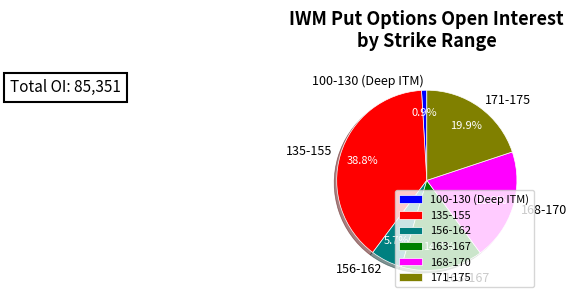

What is the total percentage of 163-167 and 135-155?

53.5%